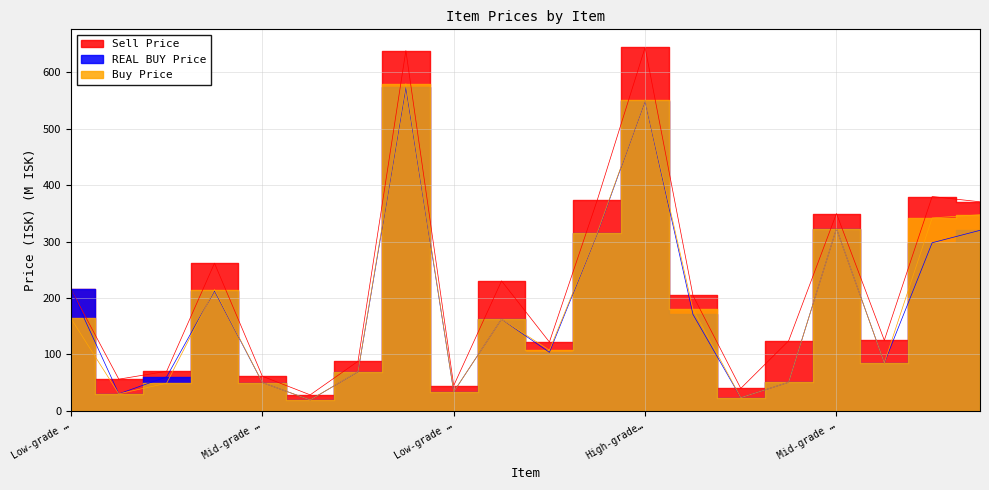

Which has a higher value, Mid-grade Asklepian Gamma or Low-grade Snake Omega?

Low-grade Snake Omega